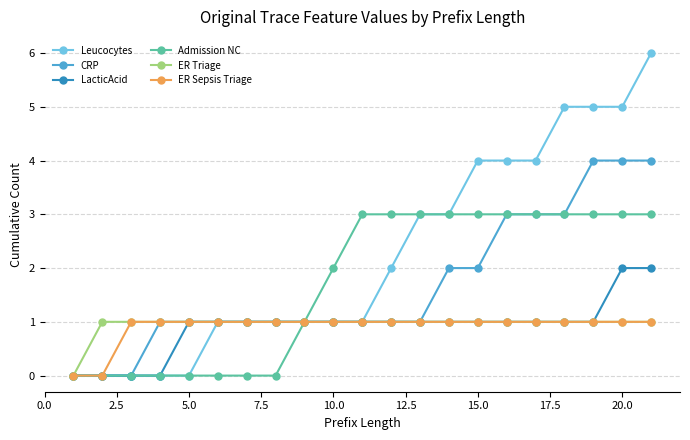

Is this an area chart (filled region under the line)?

No